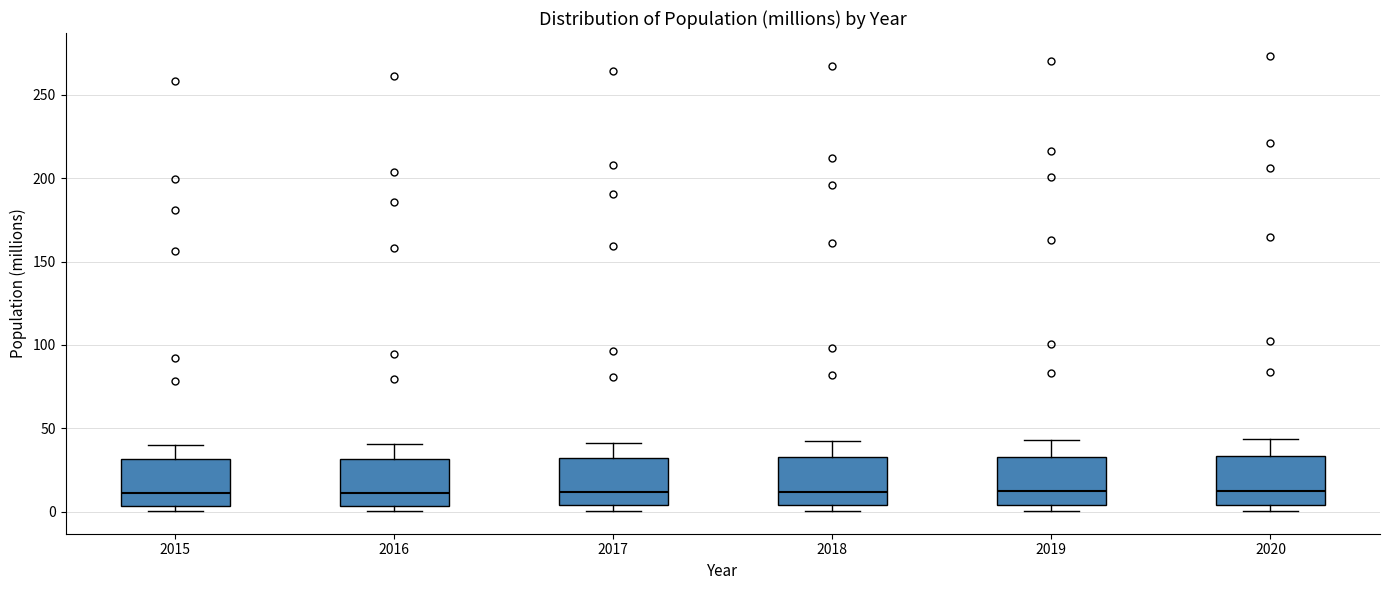

Reading left to right, read every box against the y-axis: the position of its median line, the range the box covers, and the ends of its whiskers. The values are not printed on the chart, so give them approximately, as read against the axis.

2015: median 10, box 5 to 30, whiskers 0 to 40
2016: median 10, box 5 to 30, whiskers 0 to 40
2017: median 10, box 5 to 30, whiskers 0 to 40
2018: median 10, box 5 to 35, whiskers 0 to 40
2019: median 10, box 5 to 35, whiskers 0 to 45
2020: median 15, box 5 to 35, whiskers 0 to 45